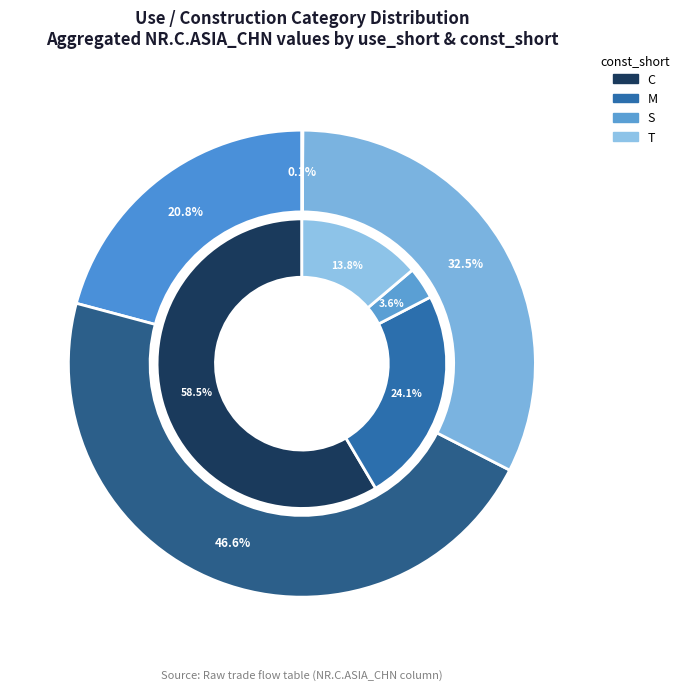

What portion of the pie excludes RM?

57.9%